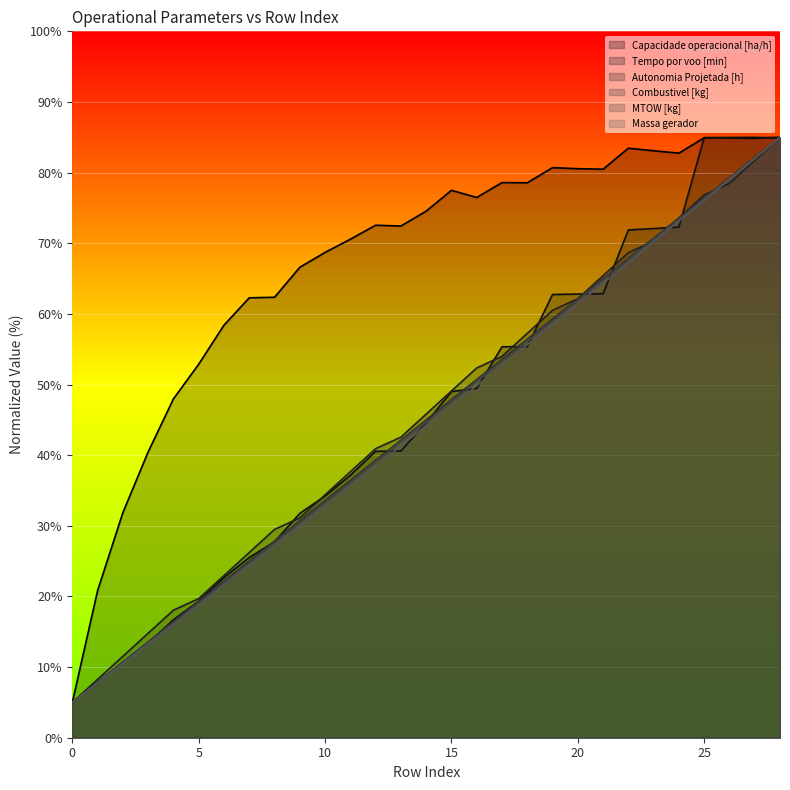

Where is the first local maximum for Tempo por voo [min]?

27